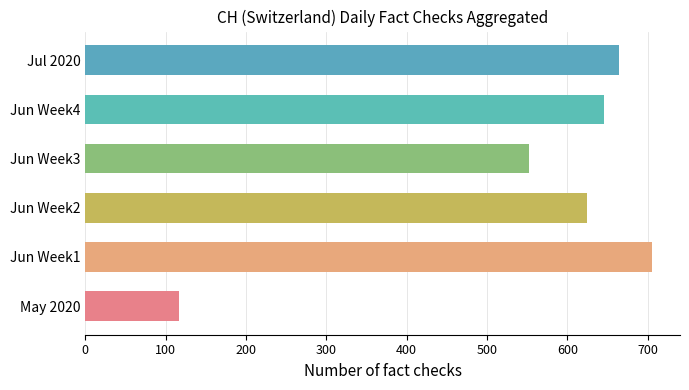

What is the change in value from May 2020 to Jun Week4?

+529